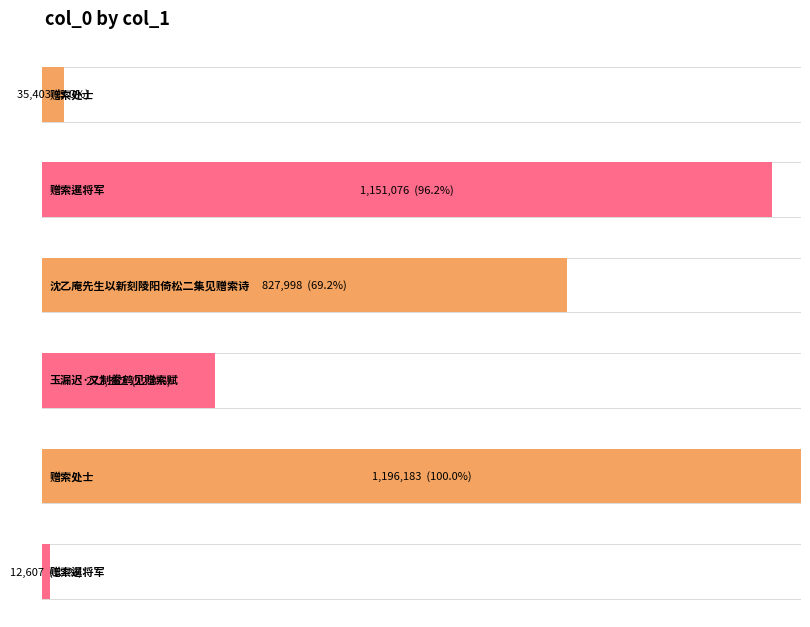

Rank the categories by value from lowest to highest.

赠索暹将军, 赠索处士, 玉漏迟·又制鲞鹤见赠索赋, 沈乙庵先生以新刻陵阳倚松二集见赠索诗, 赠索暹将军, 赠索处士